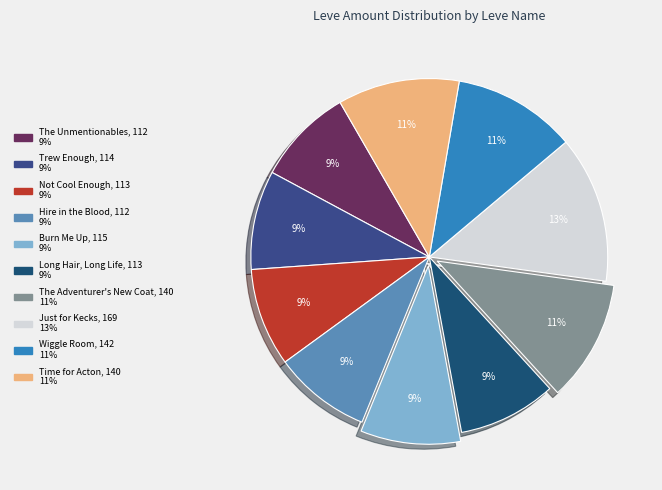

Which category has the biggest portion of the pie?

Just for Kecks